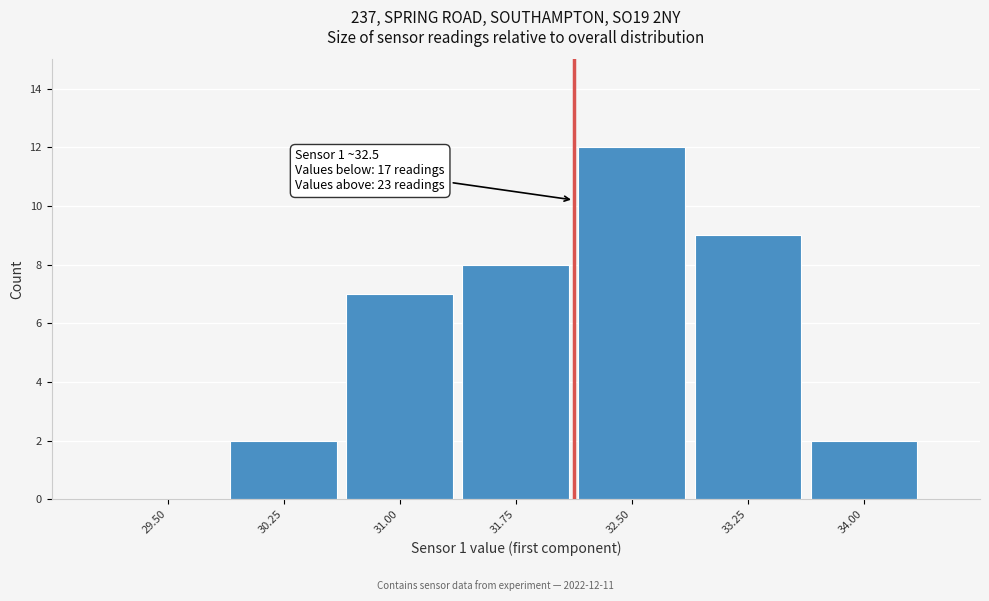

Reading left to right, list all the values displayed in this chart.

29.50=0	30.25=2	31.00=7	31.75=8	32.50=12	33.25=9	34.00=2